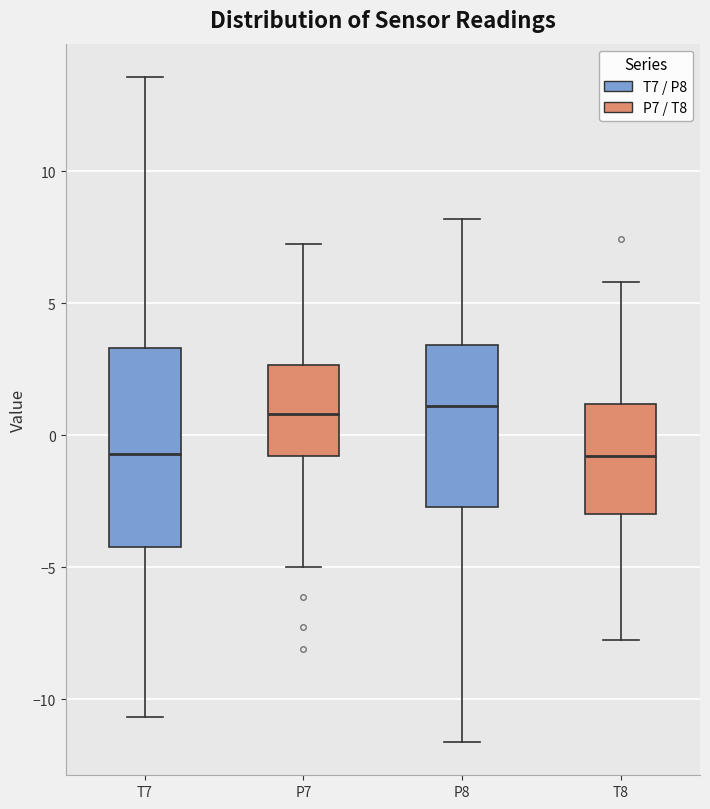

Where is the lower edge of the box for P7 on the y-axis? The values are not printed on the chart, so give them approximately, as read against the axis.

-1.0